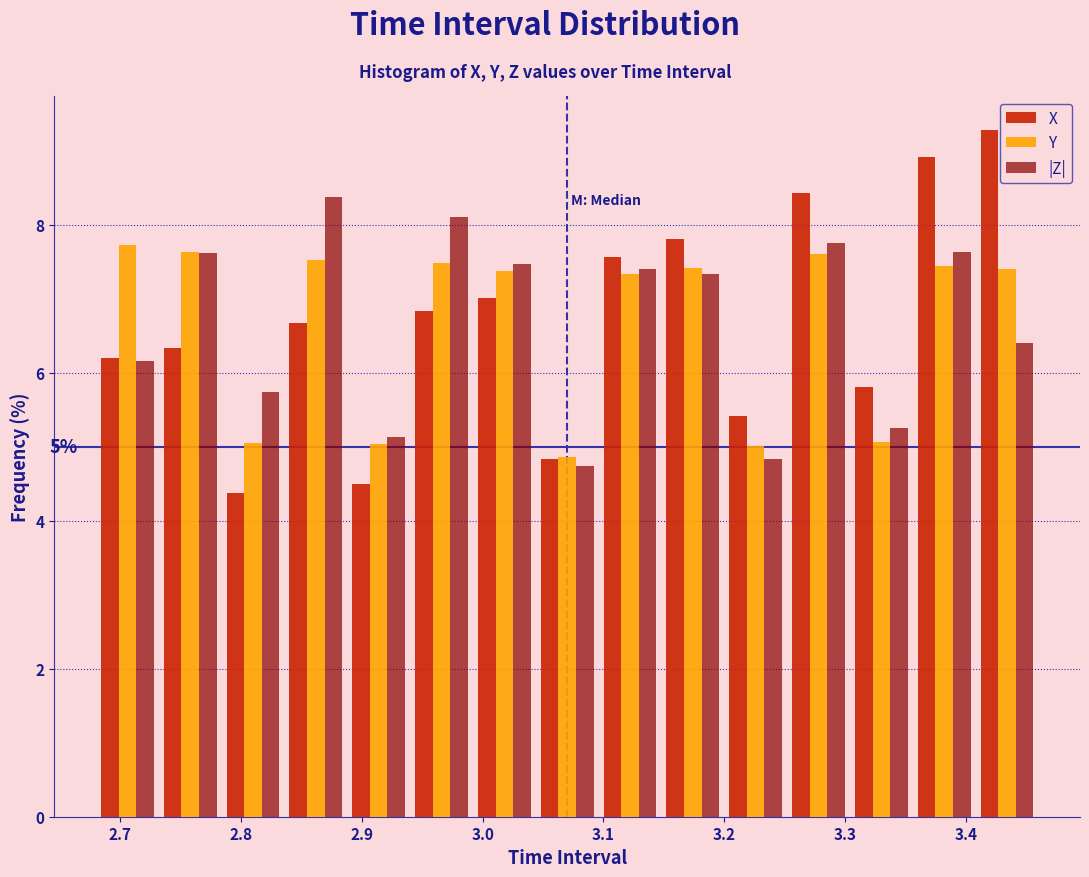

In the |Z| series, which range on the x-axis has the tallest bar?

2.836 to 2.888